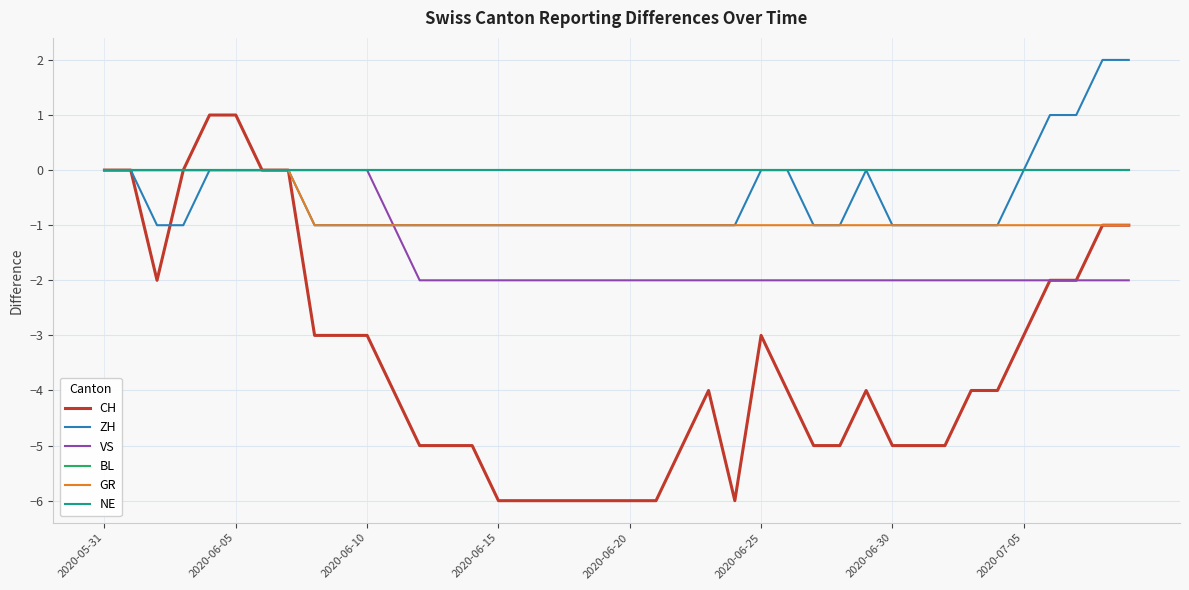

Is this an area chart (filled region under the line)?

No